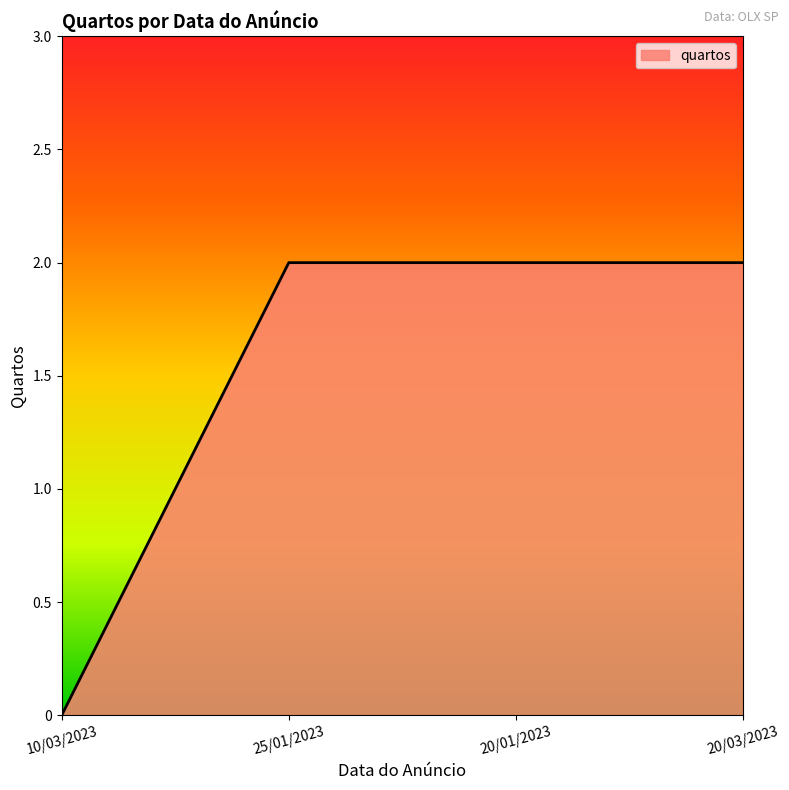

How many positive values are there?

3